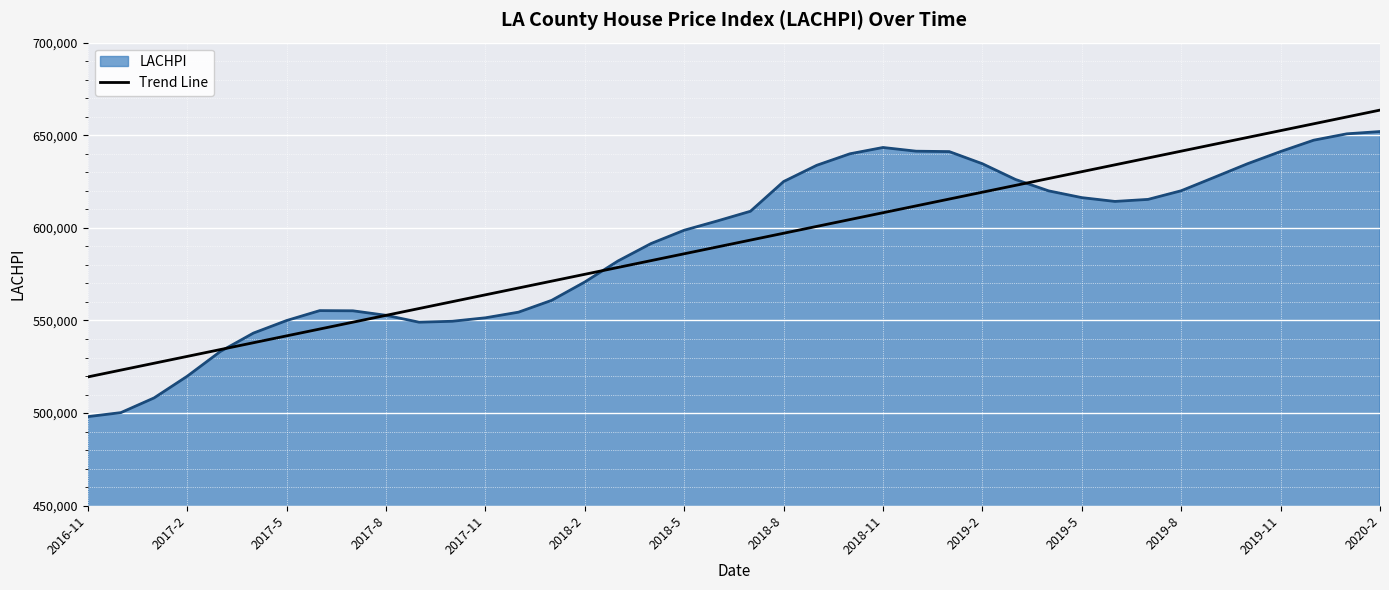

Which series has the widest spread of values?

LACHPI